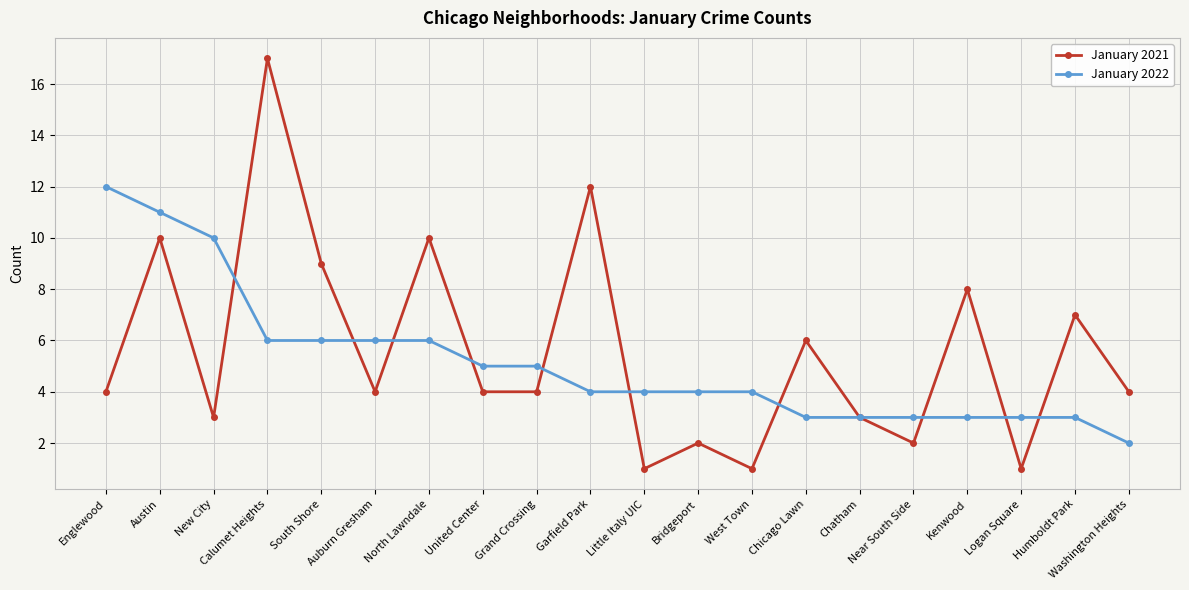

At which label does January 2021 reach its peak?

Calumet Heights